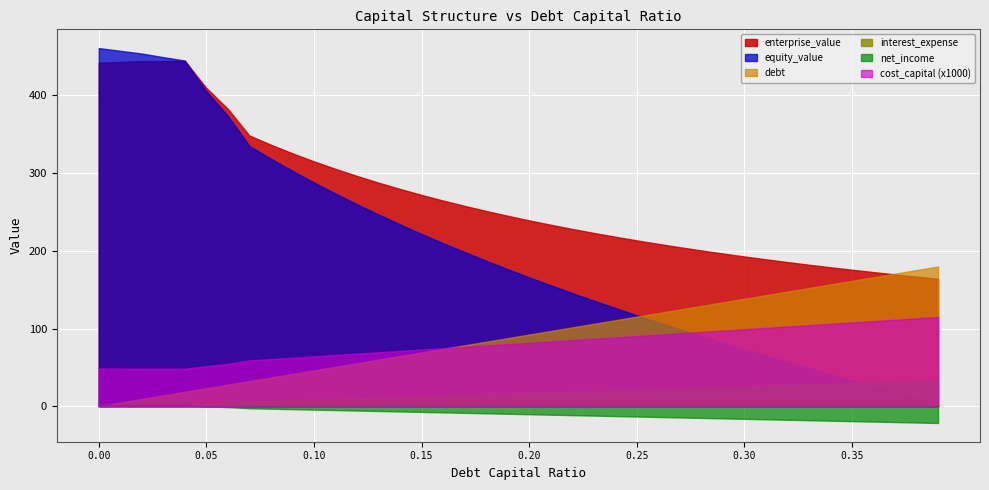

Which series has the largest range (max minus min)?

equity_value